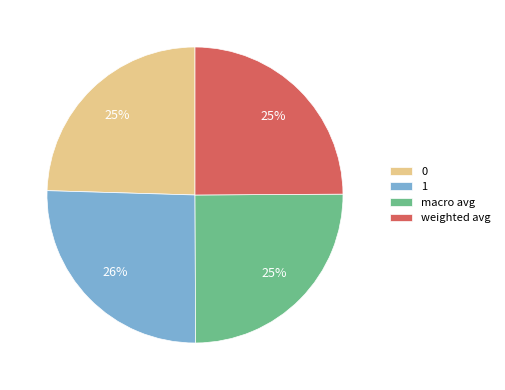

To the nearest percent, what percentage of the pie is 0?

25%